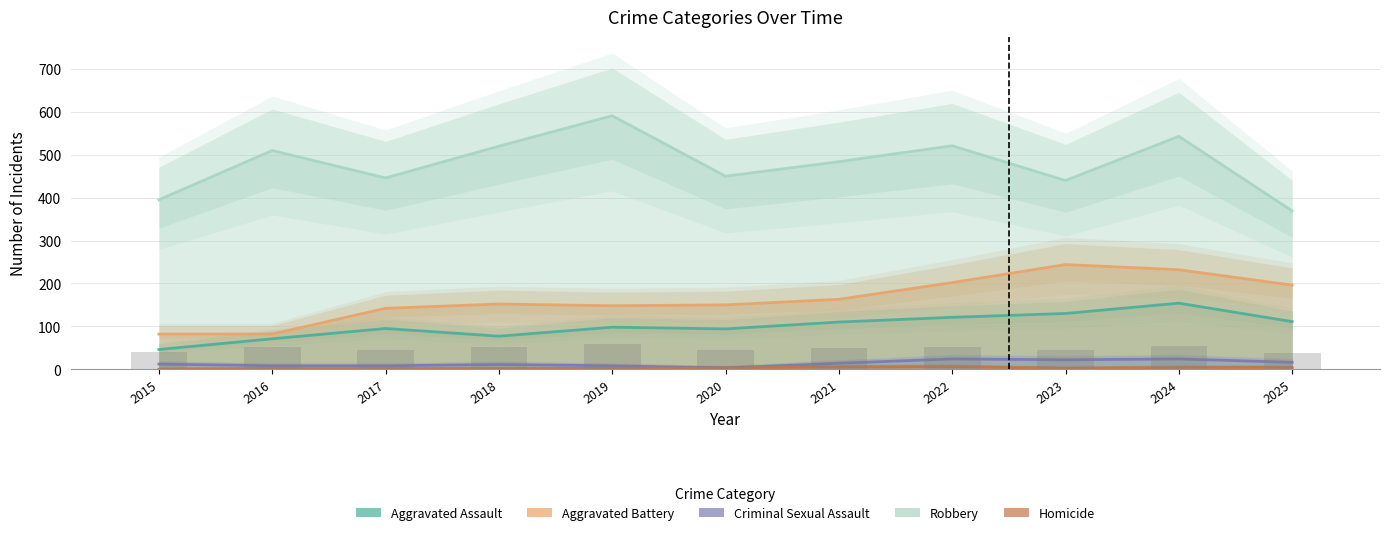

How many data points in Criminal Sexual Assault are less than 12?

5